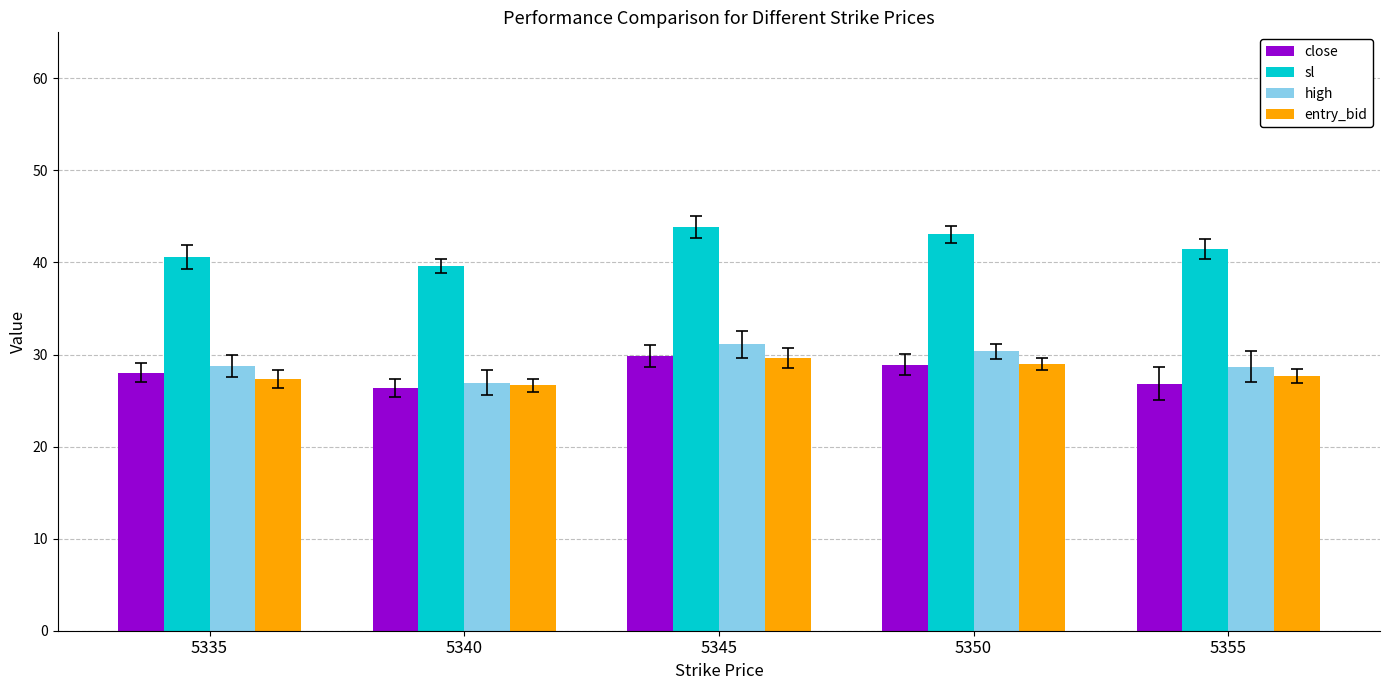

What is the approximate value of entry_bid at 5345?

29.6